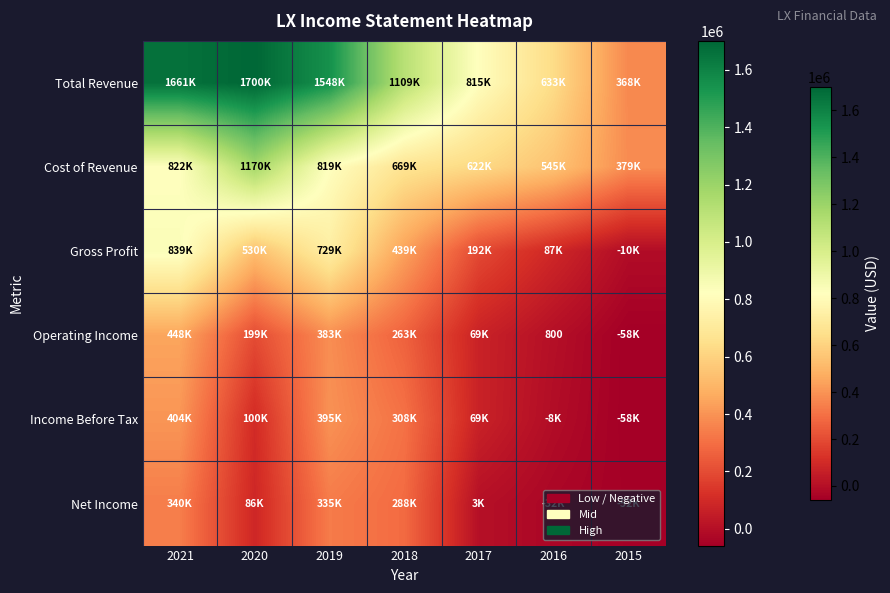

Rank the series at 2021 from highest to lowest value.

Total Revenue, Gross Profit, Cost of Revenue, Operating Income, Income Before Tax, Net Income